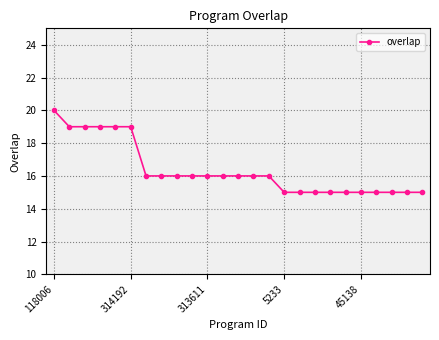

Count the number of categories in the chart.

25